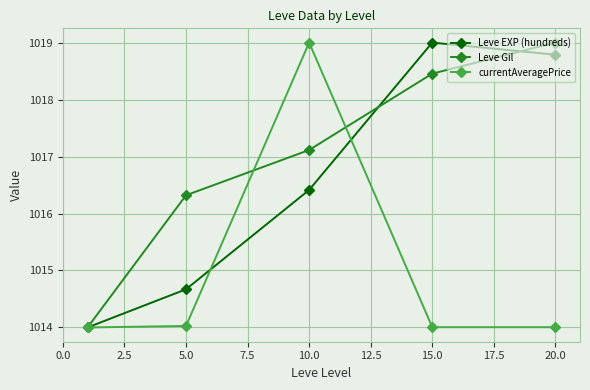

What is the highest value of the Leve EXP (hundreds) series?

1019.0